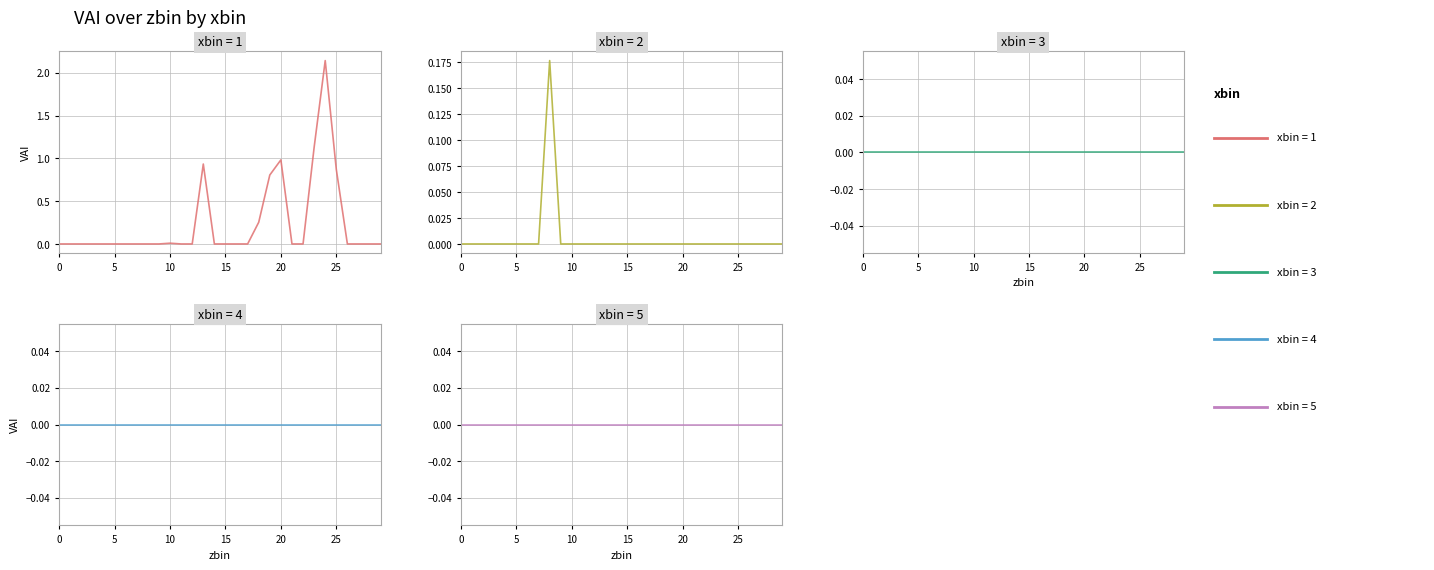

Is the value of xbin=2 at 25 greater than the value of xbin=3 at 22?

No